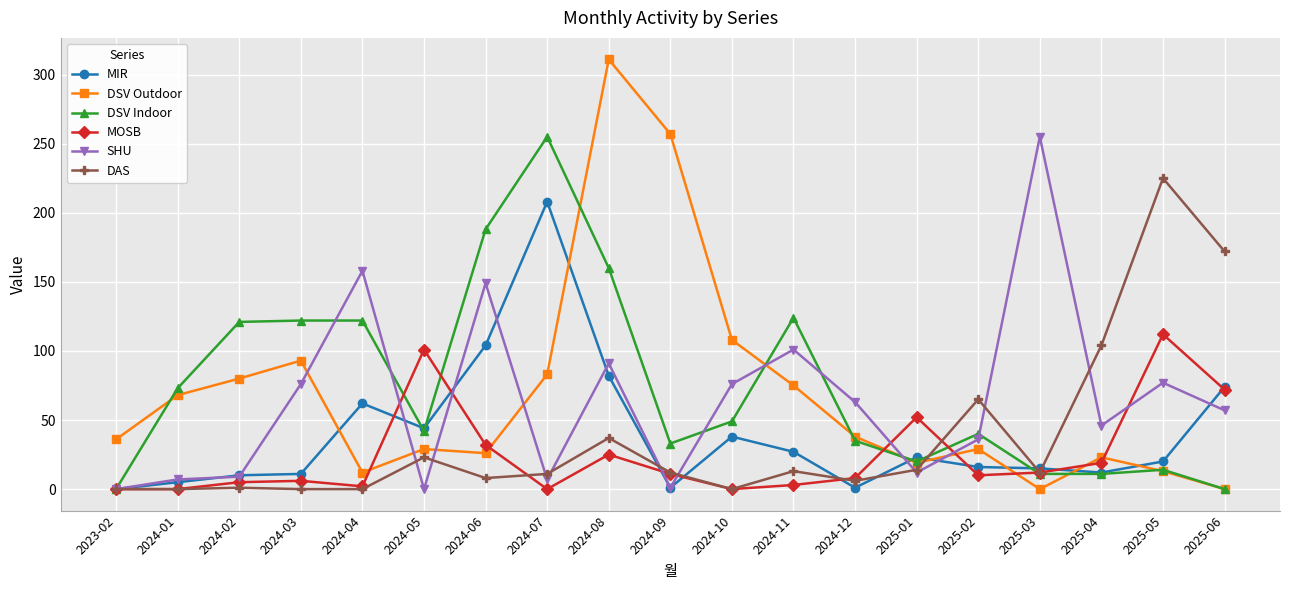

True or false: MOSB and DSV Indoor intersect in this chart.

True